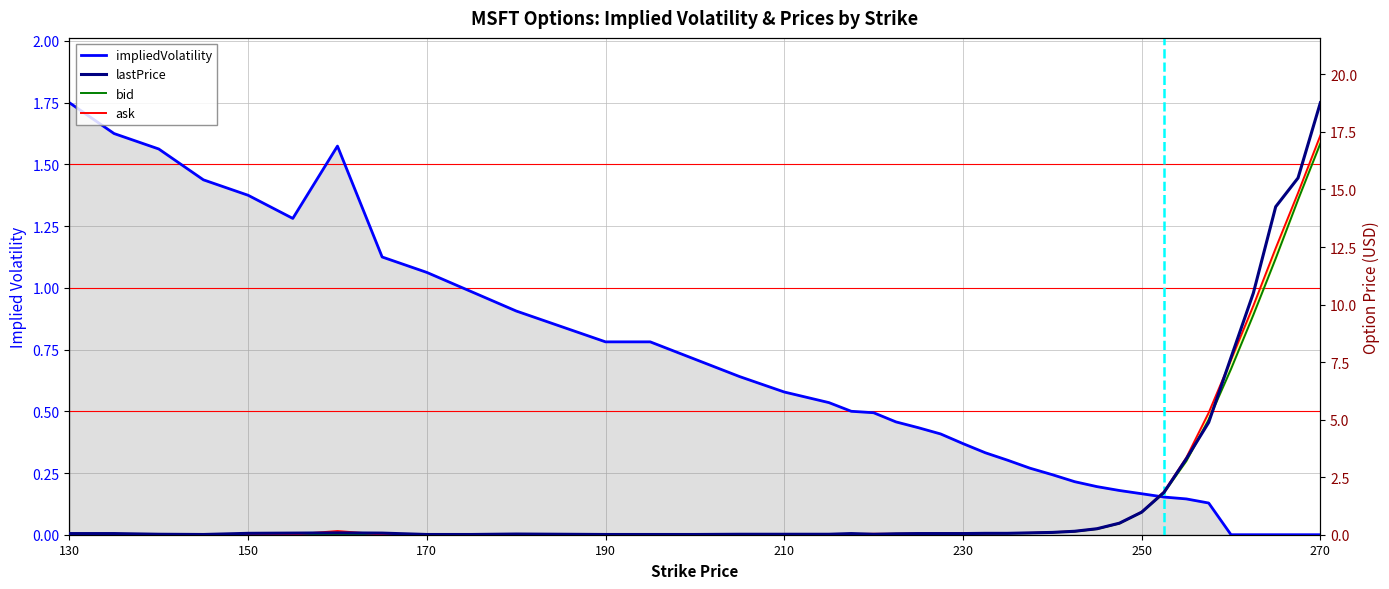

How many interior local valleys does the impliedVolatility series have?

1